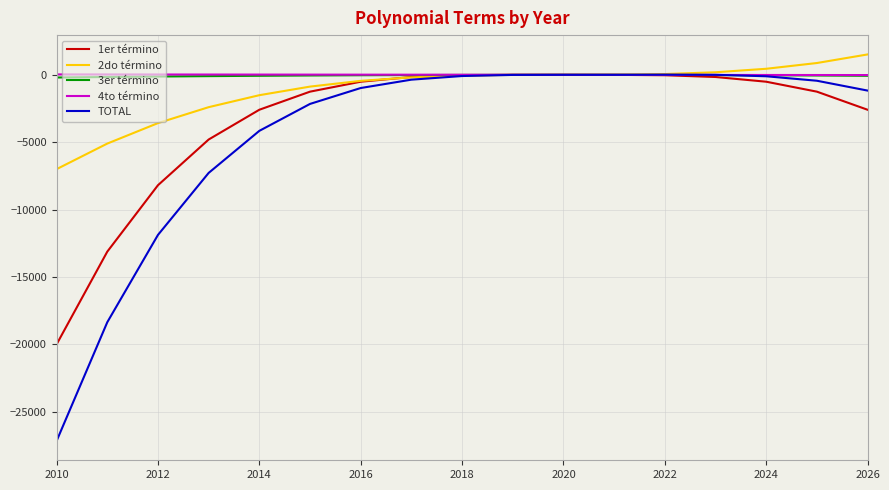

Which series has the widest spread of values?

TOTAL